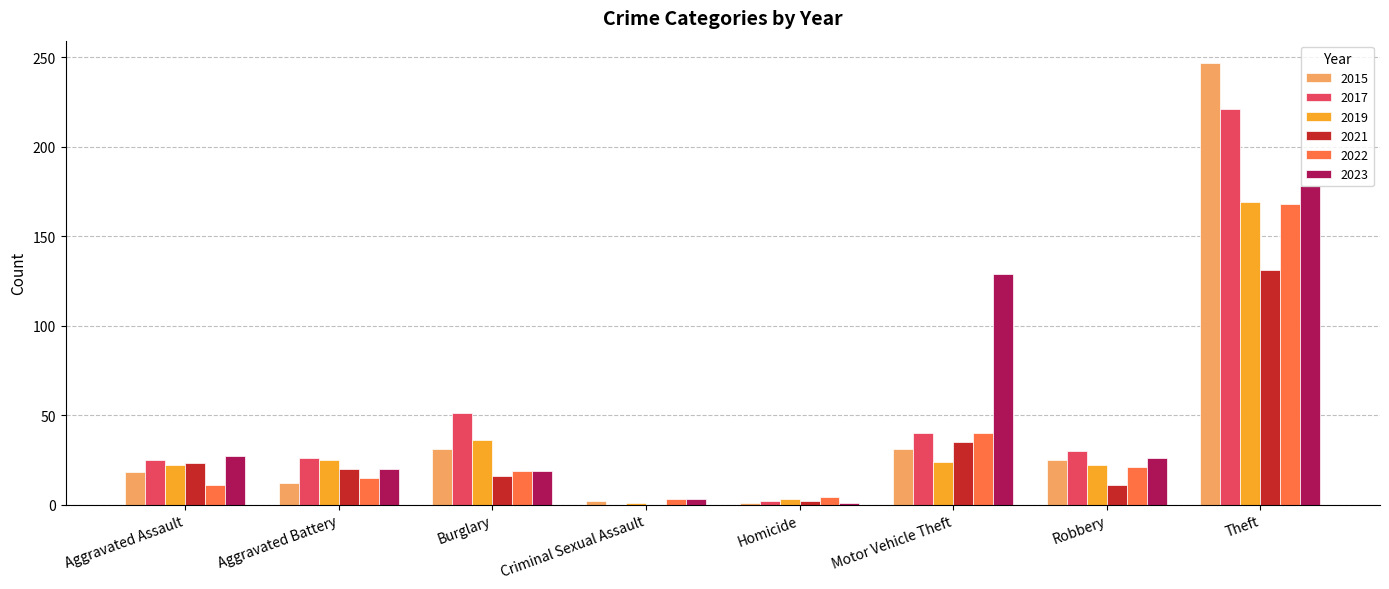

How many distinct data groups are displayed?

6